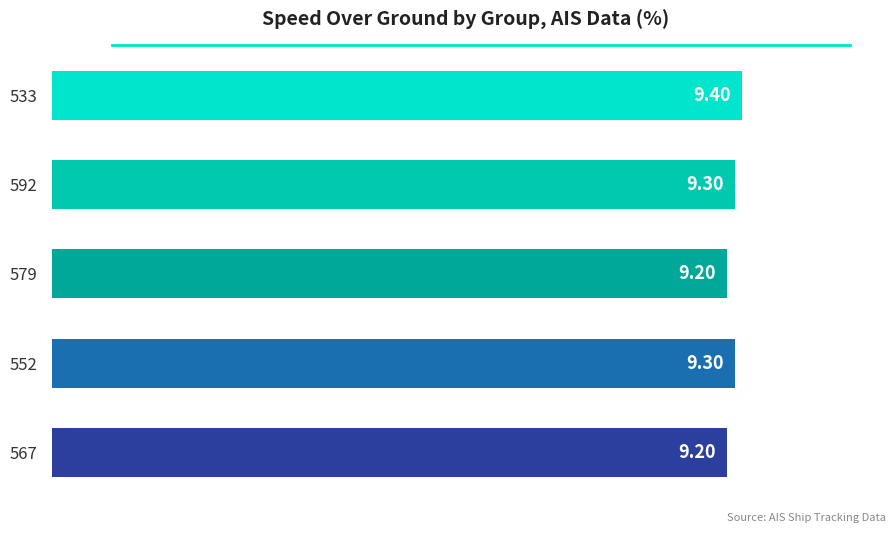

What is the smallest value displayed?

9.2